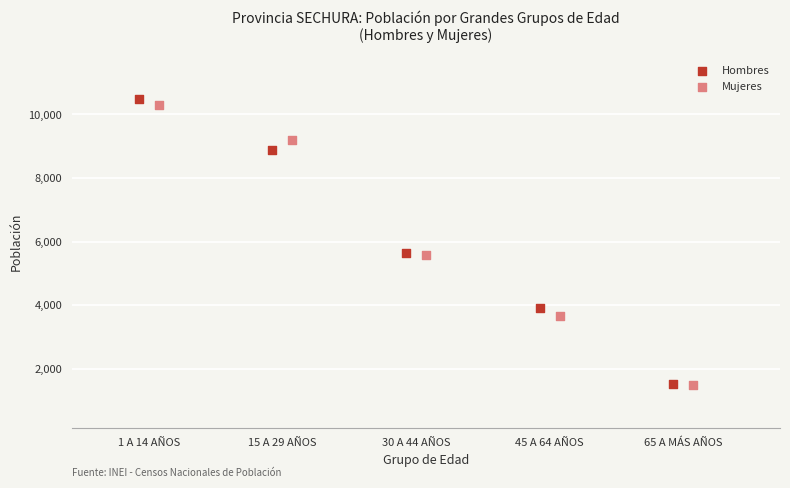

Which series has the largest Y range (max minus min)?

Hombres